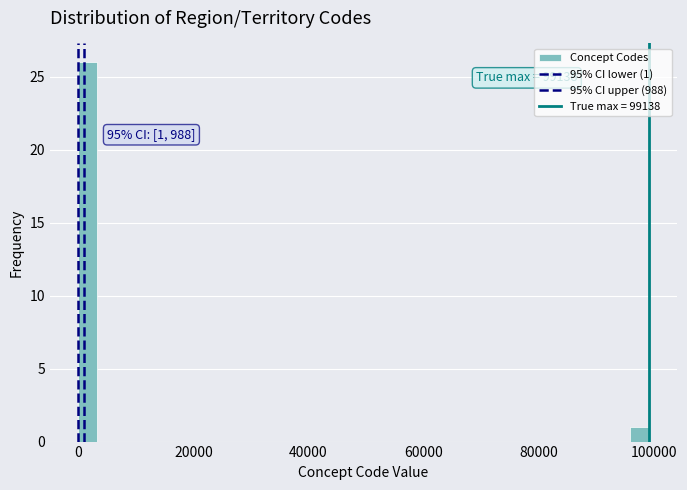

Around what value on the x-axis is the tallest bar? Give the approximate position of its centre, as read against the axis.

2000